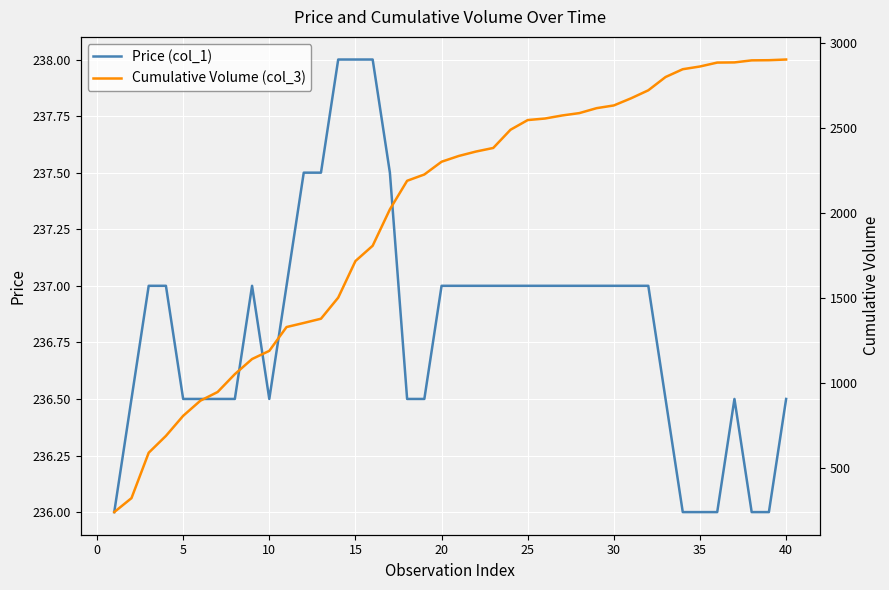

What is the difference between the maximum and second lowest values in the Price (col_1) series?

2.0